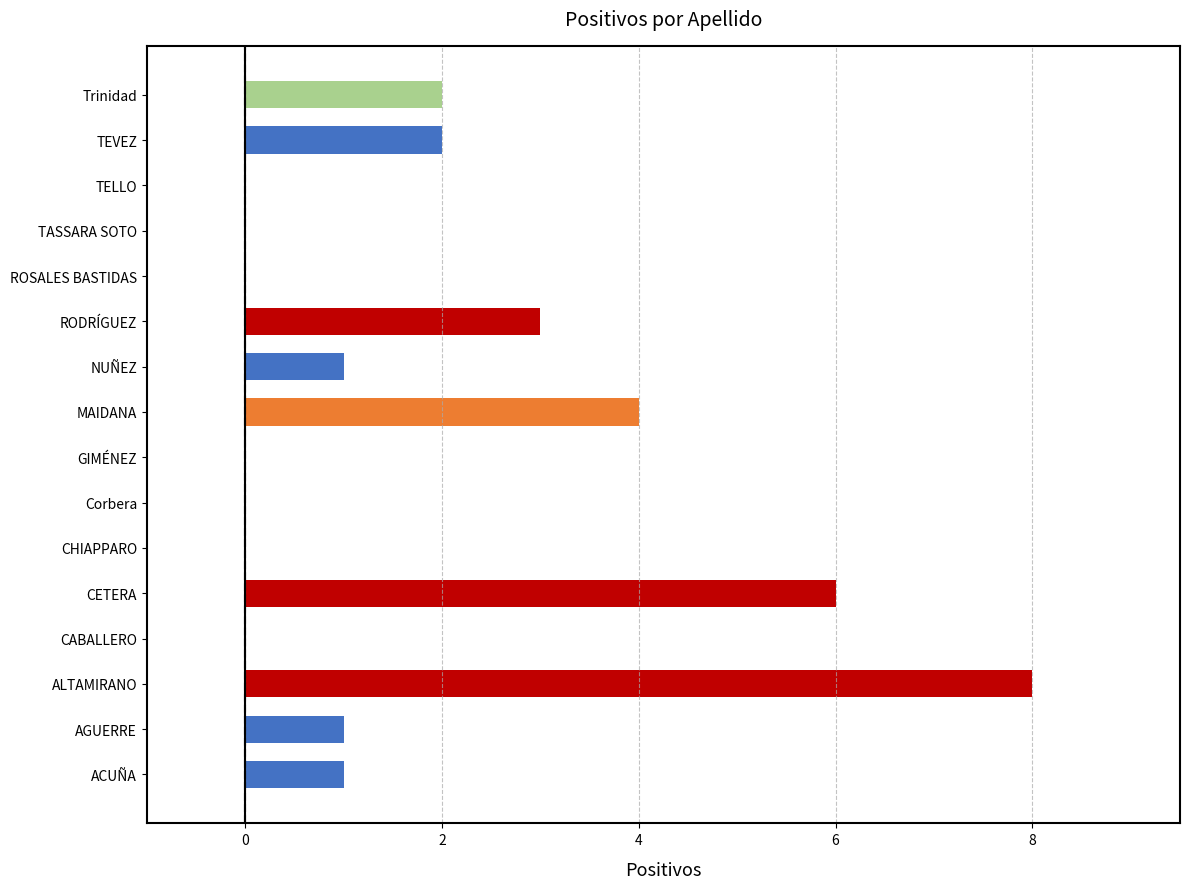

What is the sum of all values?

28